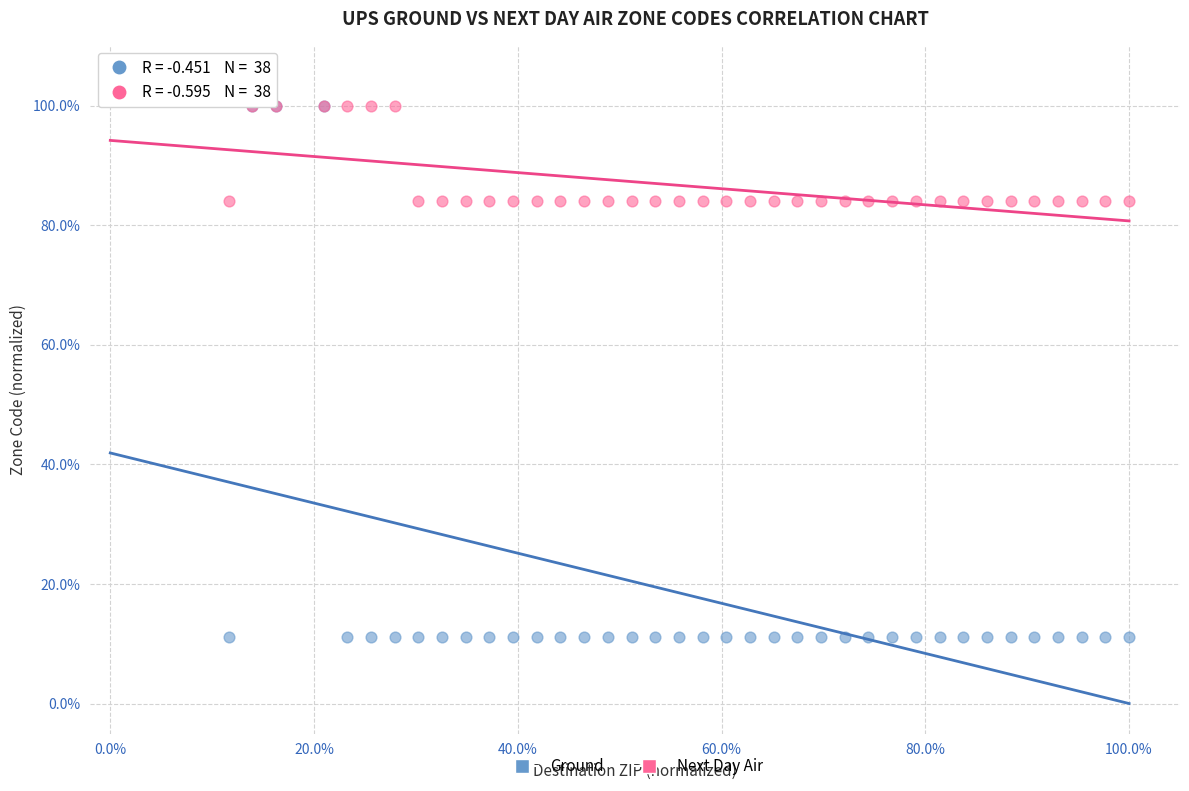

What are all the series names shown in the legend?

Ground, Next Day Air